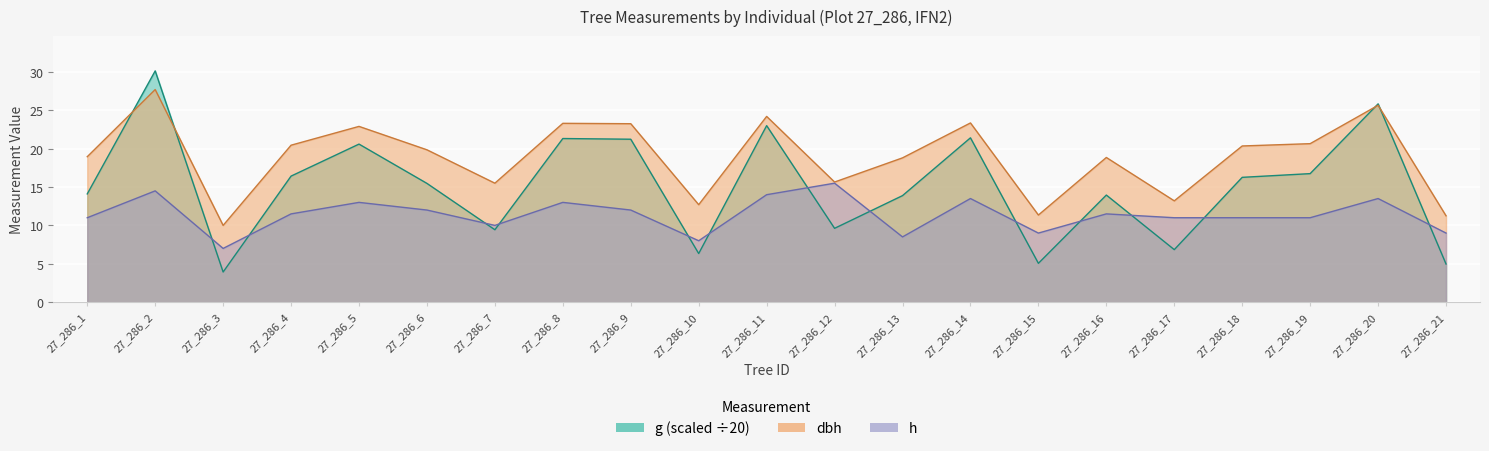

How many intersections are there between h and g?

13